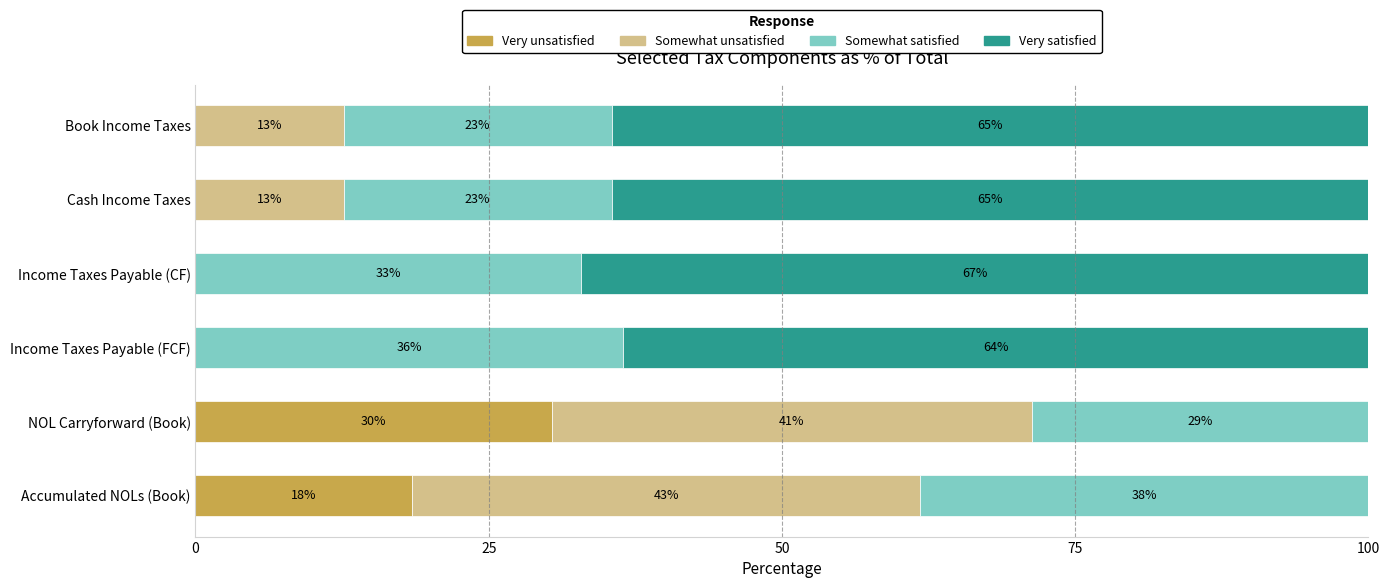

What are all the series names shown in the legend?

Very unsatisfied, Somewhat unsatisfied, Somewhat satisfied, Very satisfied